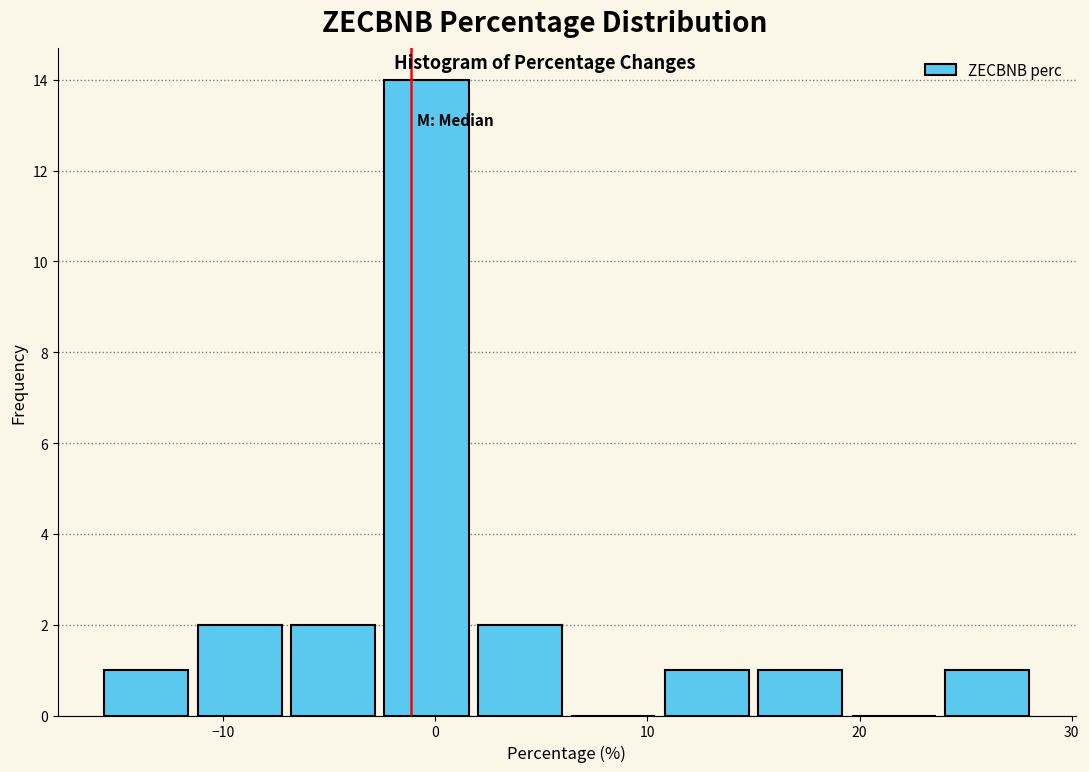

Reading left to right, transcribe this chart: for each bar, give the range it covers on the x-axis and its height. Neither the bar edges nor the heights are printed on the chart, so give them approximately, as read against the axes.

-16 to -11: 1
-11 to -7: 2
-7 to -3: 2
-3 to 2: 14
2 to 6: 2
6 to 11: 0
11 to 15: 1
15 to 19: 1
19 to 24: 0
24 to 28: 1